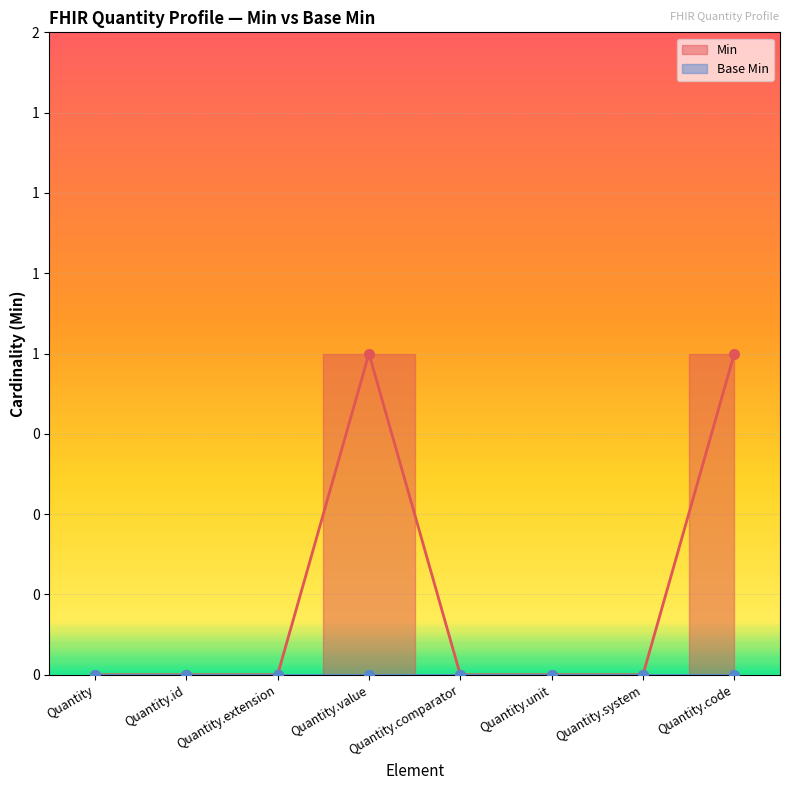

What is the value of the 4th point from the left?

1